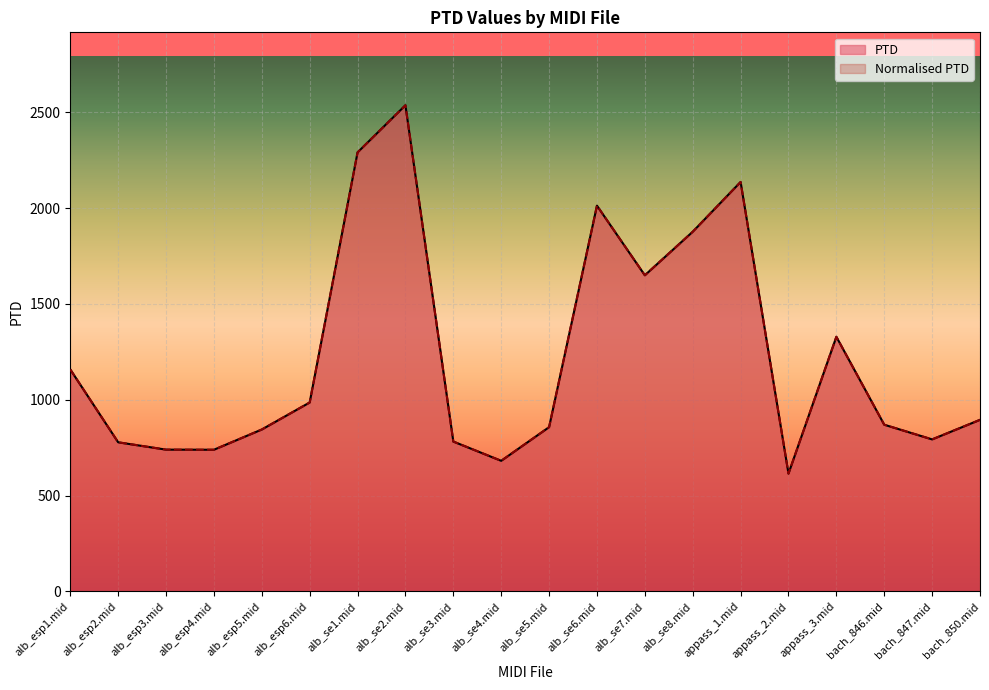

What is the approximate value of PTD at bach_846.mid?

869.7